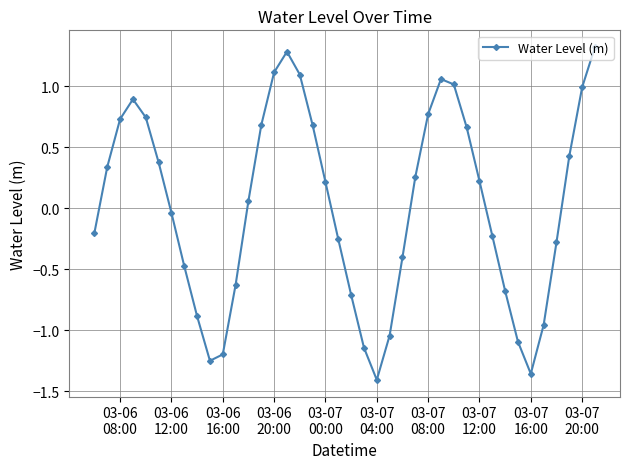

How many points are higher than both their immediate neighbors (excluding endpoints)?

3